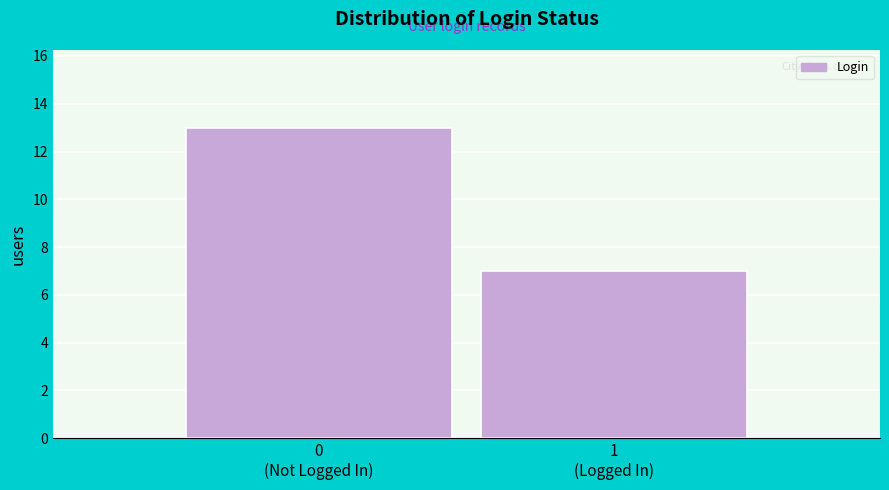

What is the minimum value shown in the chart?

7